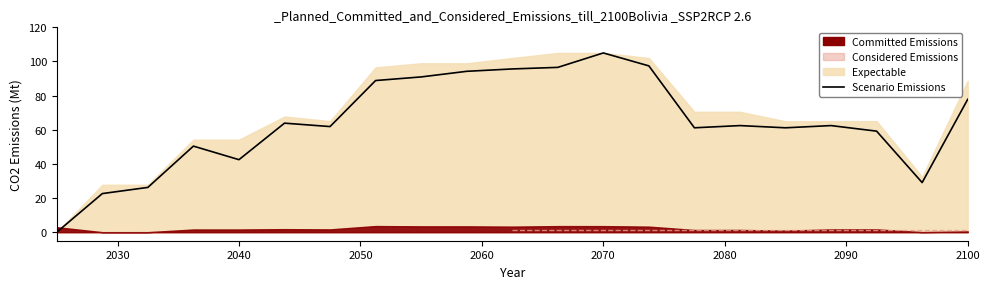

What is the difference between the maximum and minimum values?

105.0